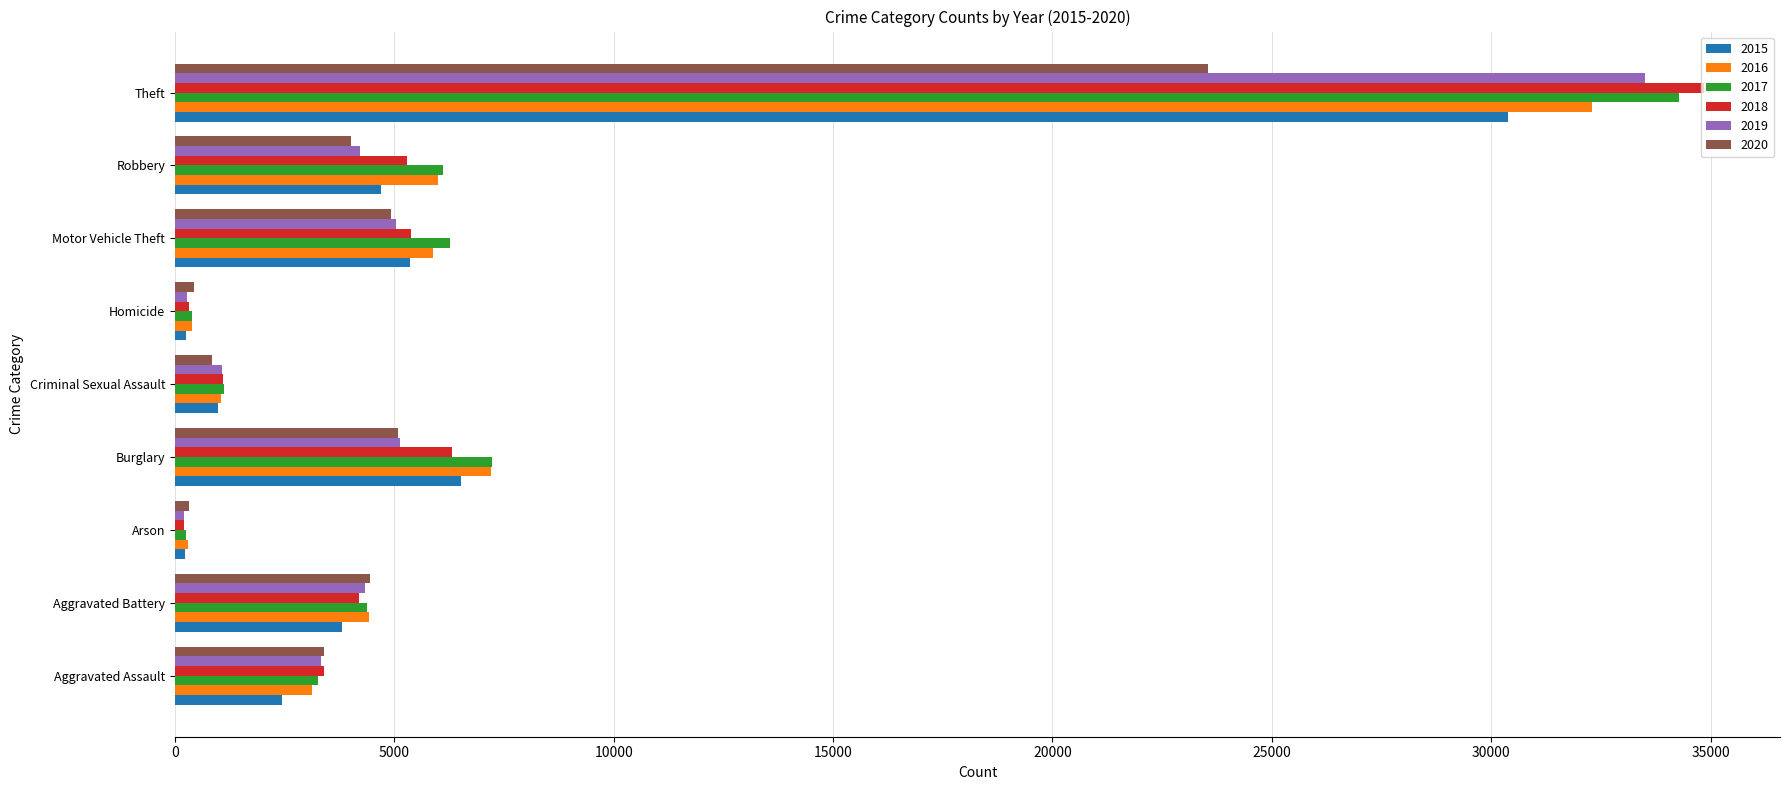

Is it true that 2015 equals 14370 at Theft?

False